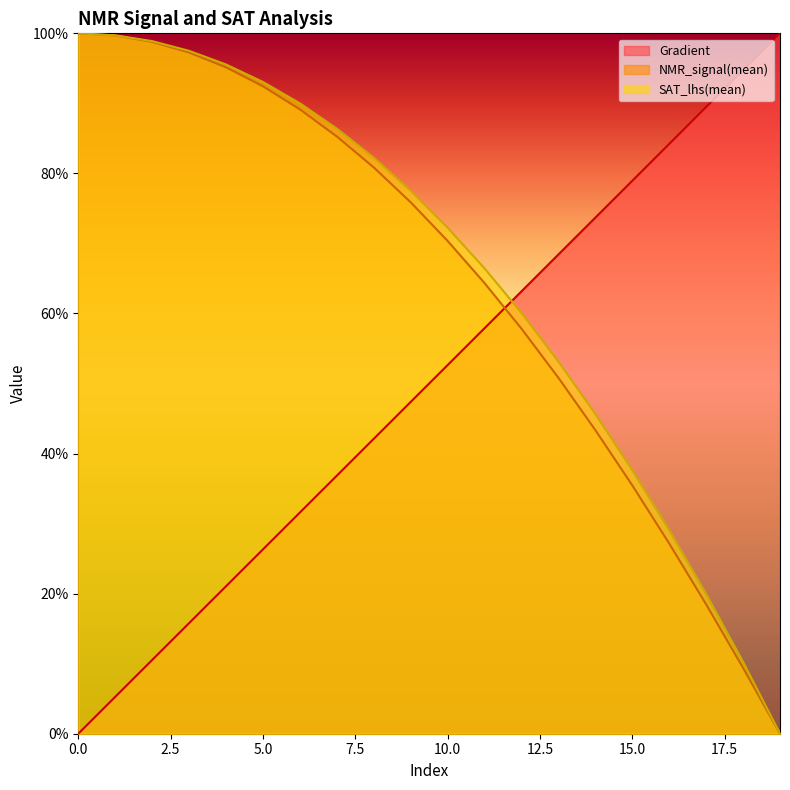

What is the spread (max minus min) of values at 9?

0.3